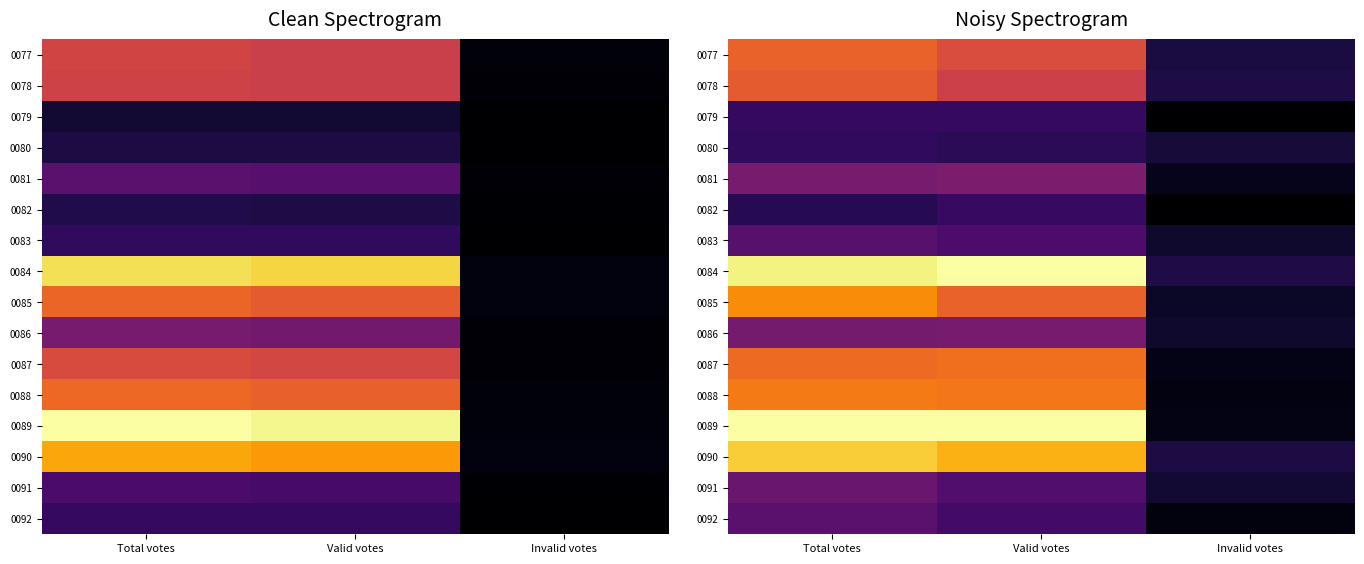

Between Valid votes and Invalid votes, which is larger?

Valid votes